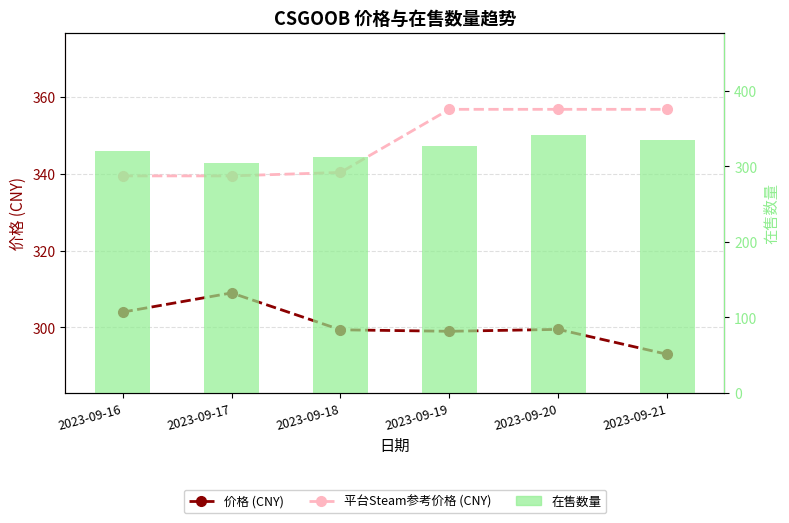

What is the value of the 价格 (CNY) bar at the 4th from the left?

299.0